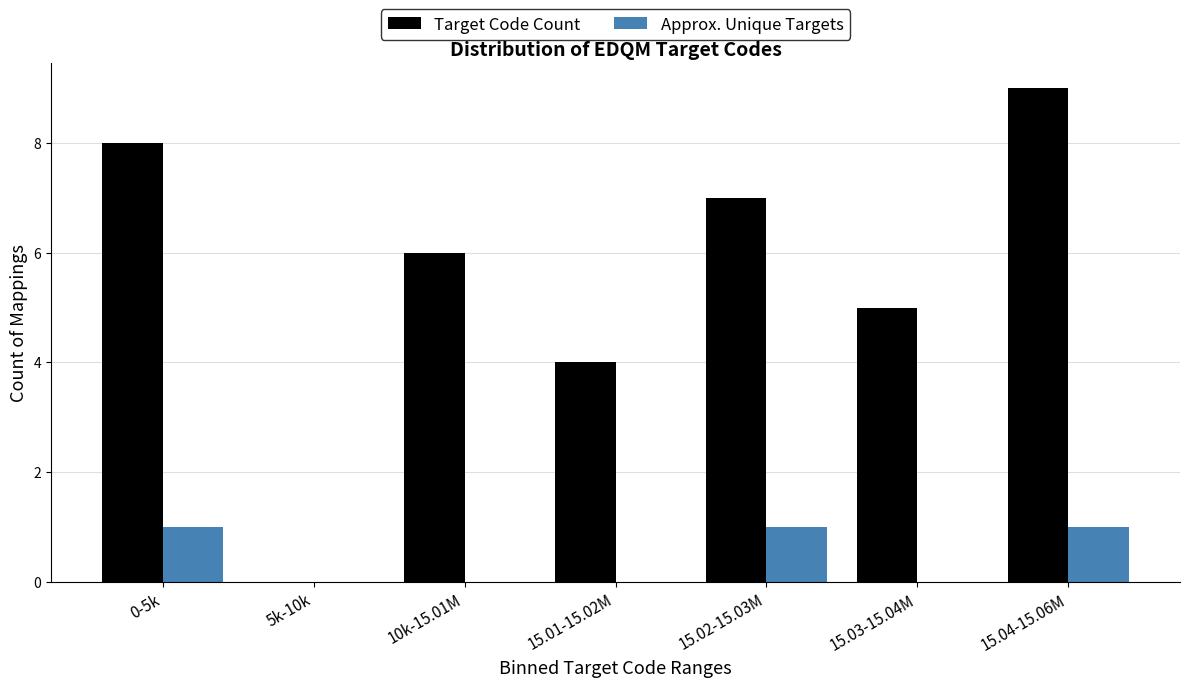

Reading left to right, transcribe all the data shown in this chart.

Target Code Count: 0-5k=8	5k-10k=0	10k-15.01M=6	15.01-15.02M=4	15.02-15.03M=7	15.03-15.04M=5	15.04-15.06M=9
Approx. Unique Targets: 0-5k=1	5k-10k=0	10k-15.01M=0	15.01-15.02M=0	15.02-15.03M=1	15.03-15.04M=0	15.04-15.06M=1